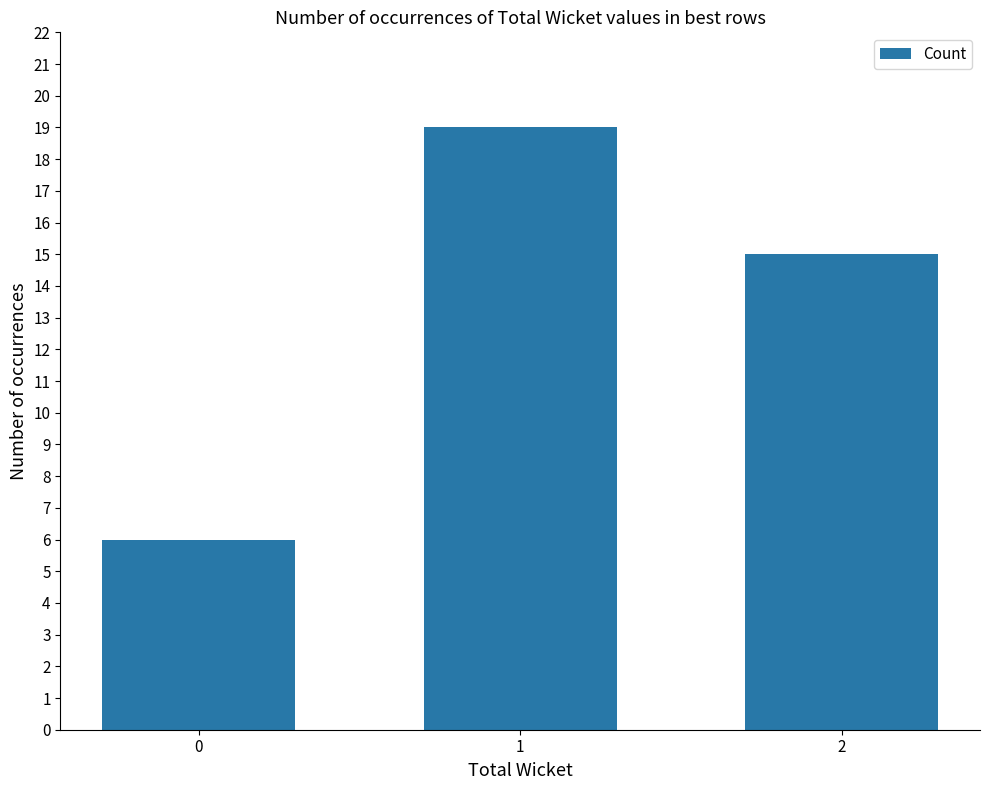

Reading right to left, list all the values displayed in this chart.

15	19	6